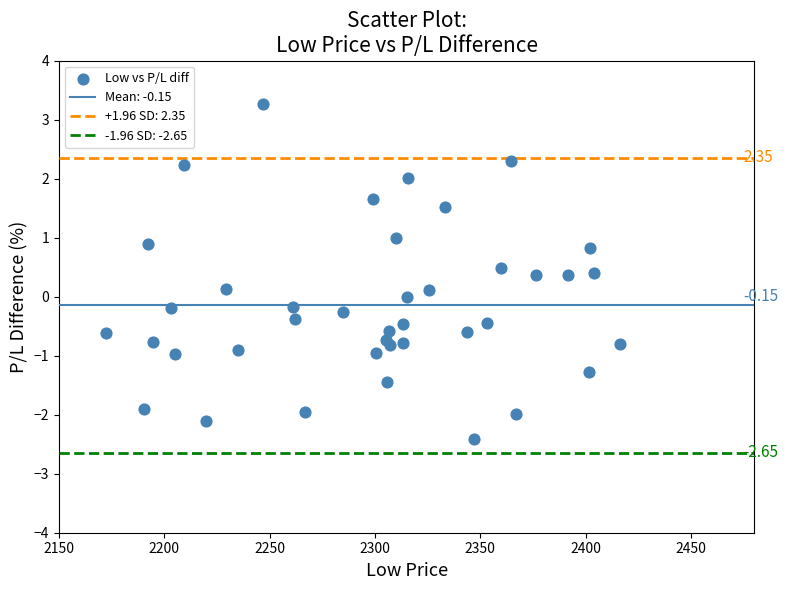

What is the range of Y values (max minus min)?

5.7